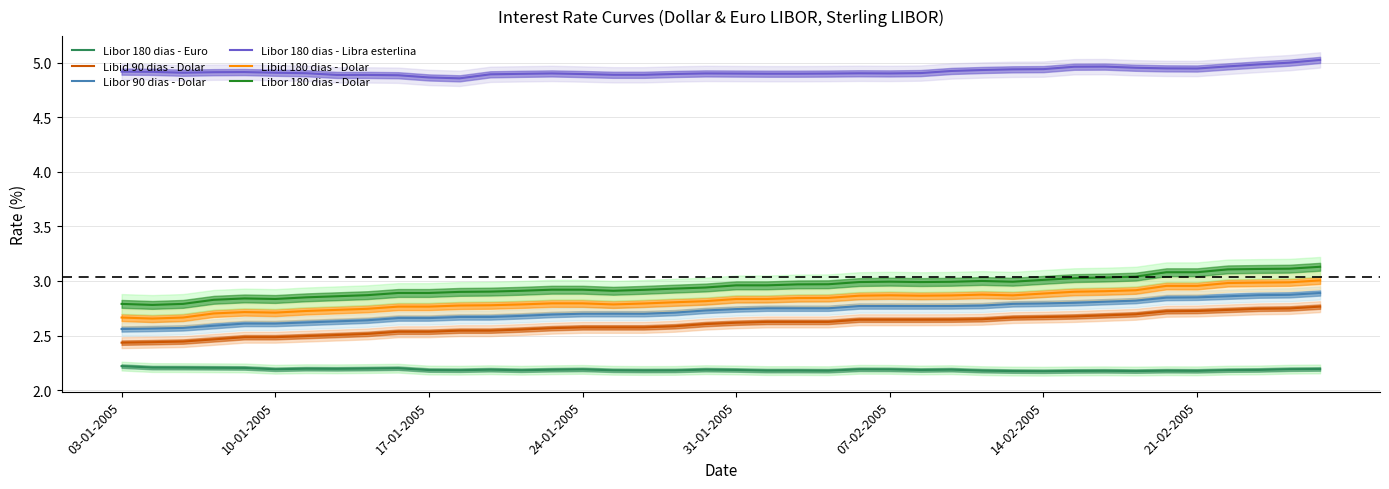

True or false: Libor 180 dias - Euro has a value of 2.2 at 8.

True